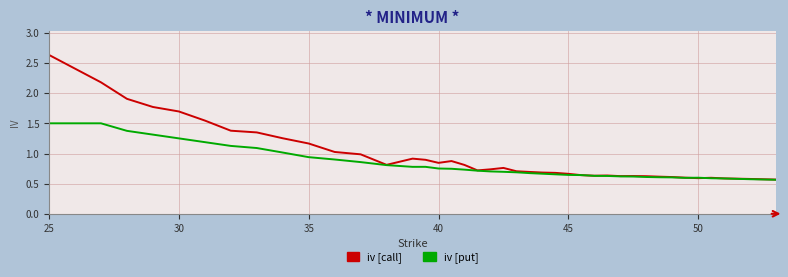

Which series has the largest total across all categories?

iv [call]